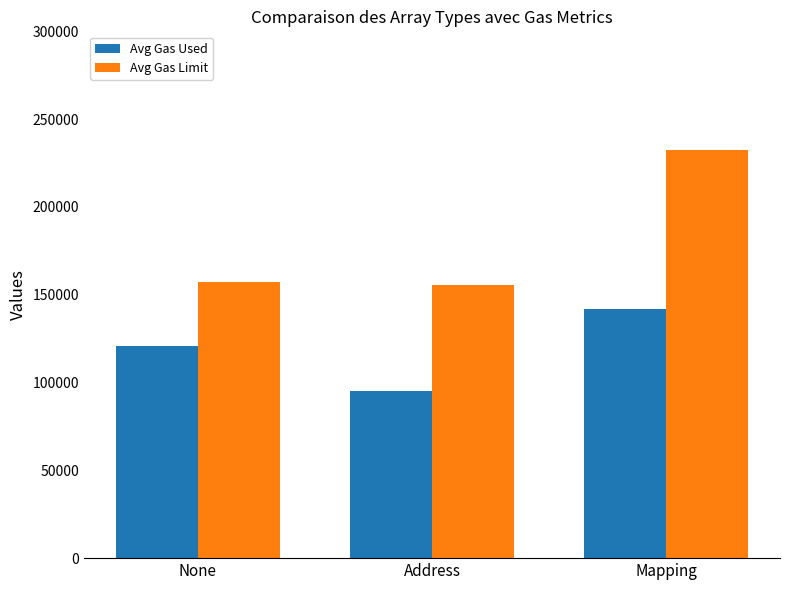

Between None and Mapping, which series saw the biggest shift?

Avg Gas Limit